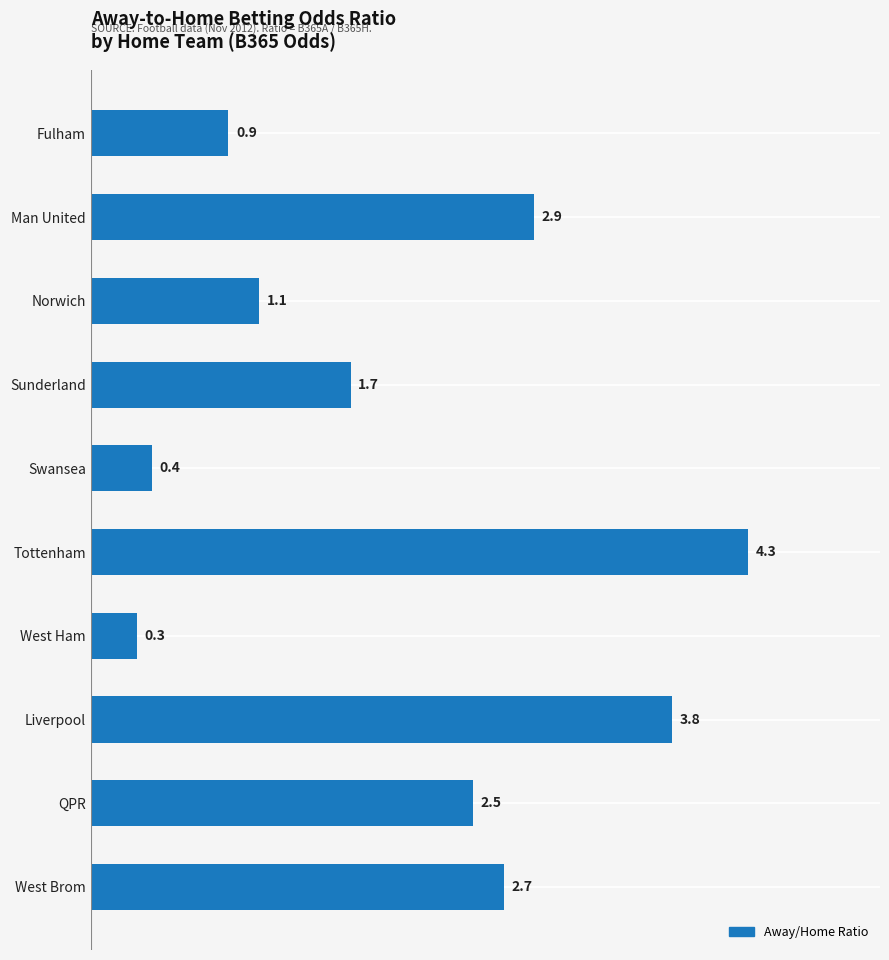

Is it true that the value at Fulham is 1.3?

False